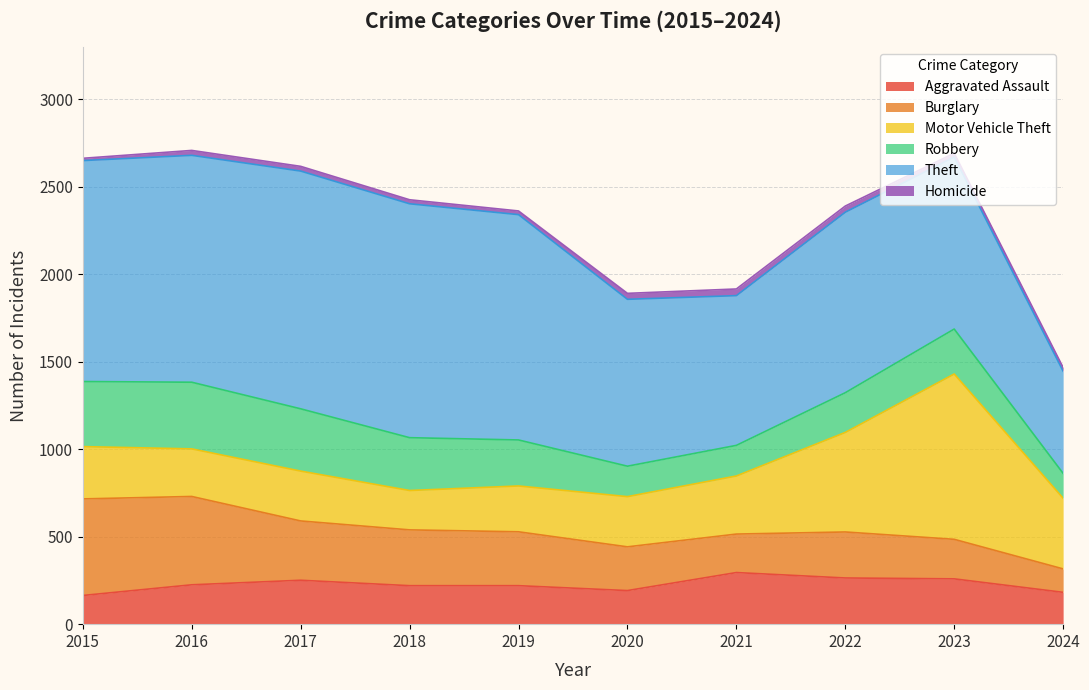

What are all the series names shown in the legend?

Aggravated Assault, Burglary, Motor Vehicle Theft, Robbery, Theft, Homicide